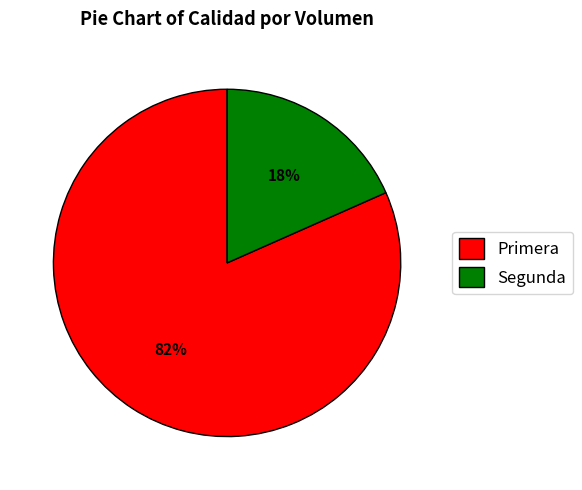

Rank the categories by value from lowest to highest.

Segunda, Primera